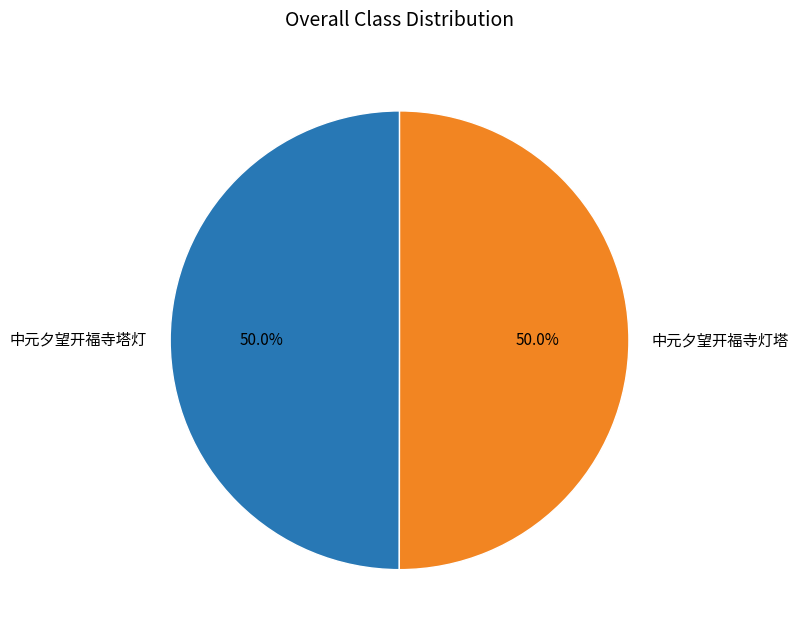

Approximately how many times larger is the value at 中元夕望开福寺塔灯 compared to 中元夕望开福寺灯塔?

1.0